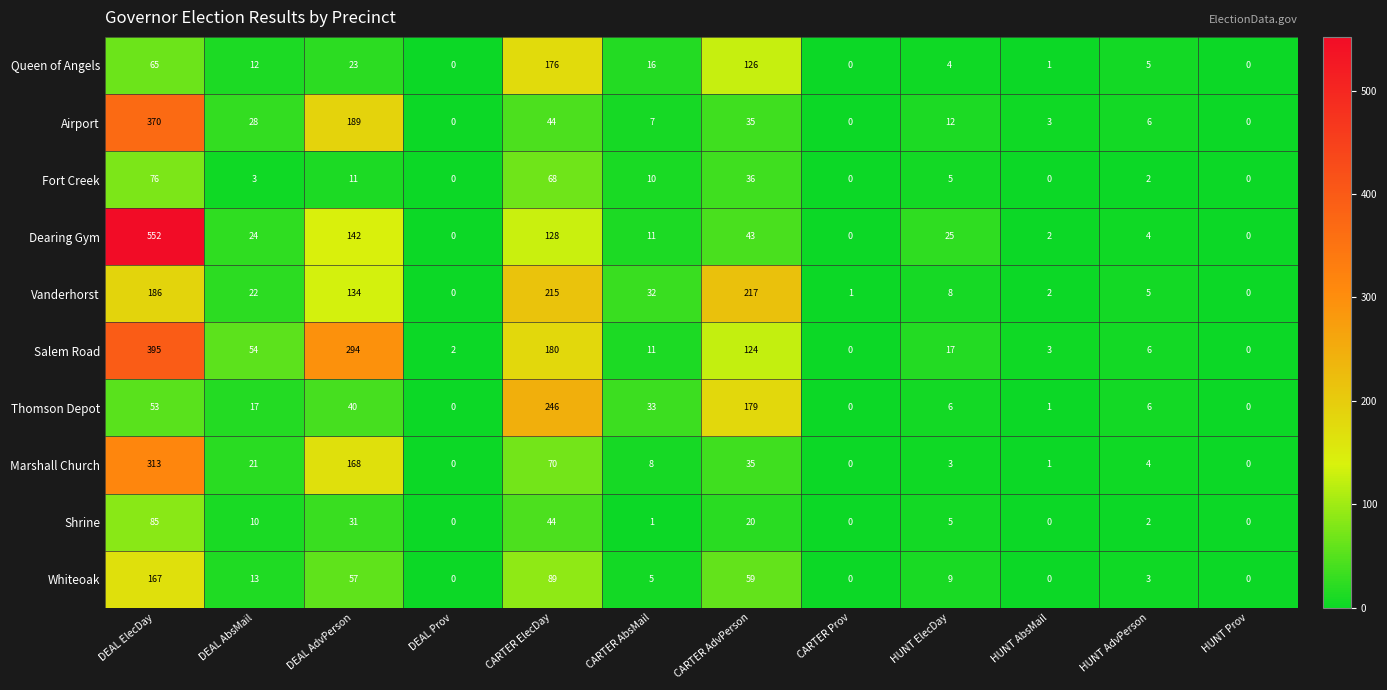

How many values in the Marshall Church series are below 8?

6